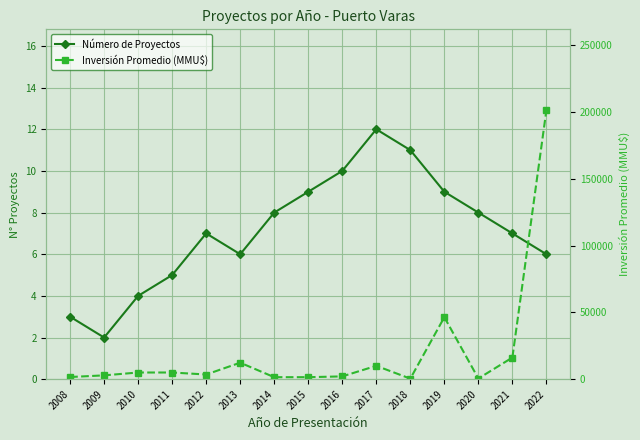

Rank the series at 2017 from lowest to highest value.

Número de Proyectos, Inversión Promedio (MMU$)